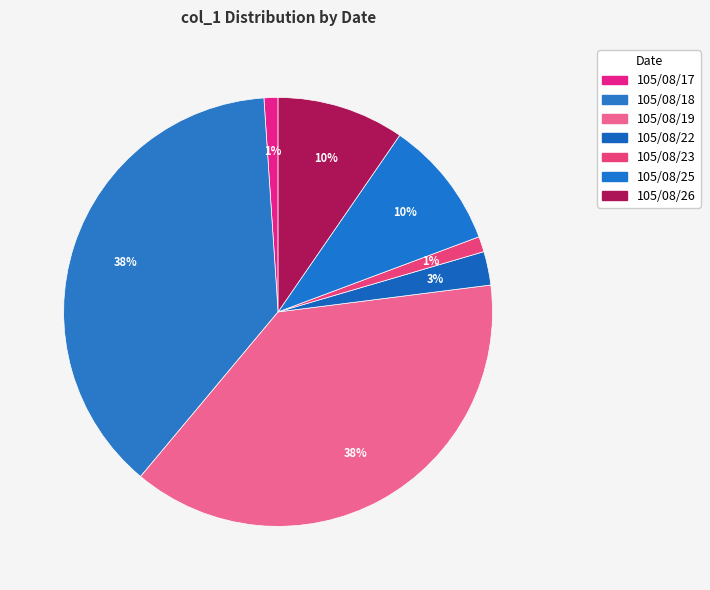

Is it true that 105/08/22 is 3% of the pie?

True